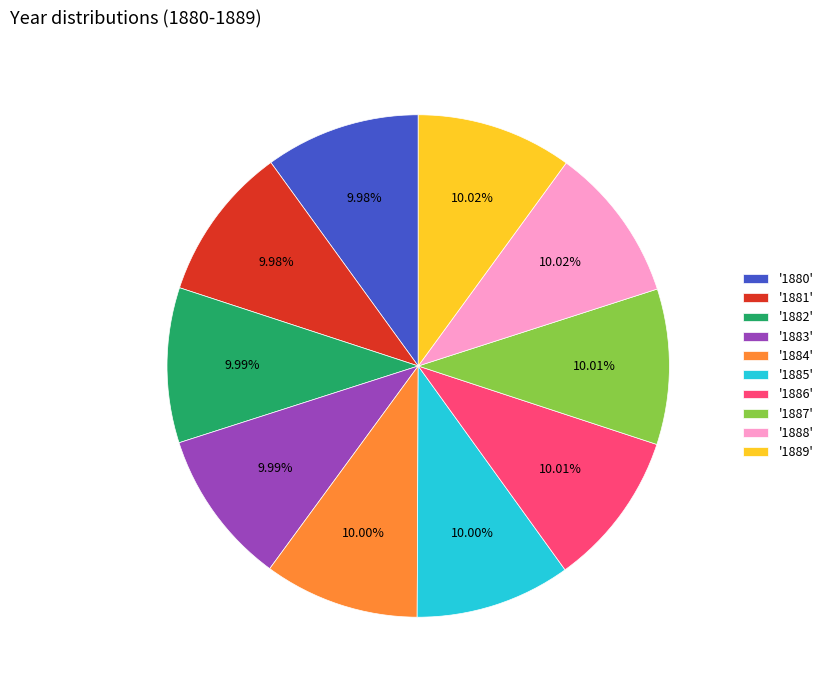

Is '1880' the majority of the pie?

No